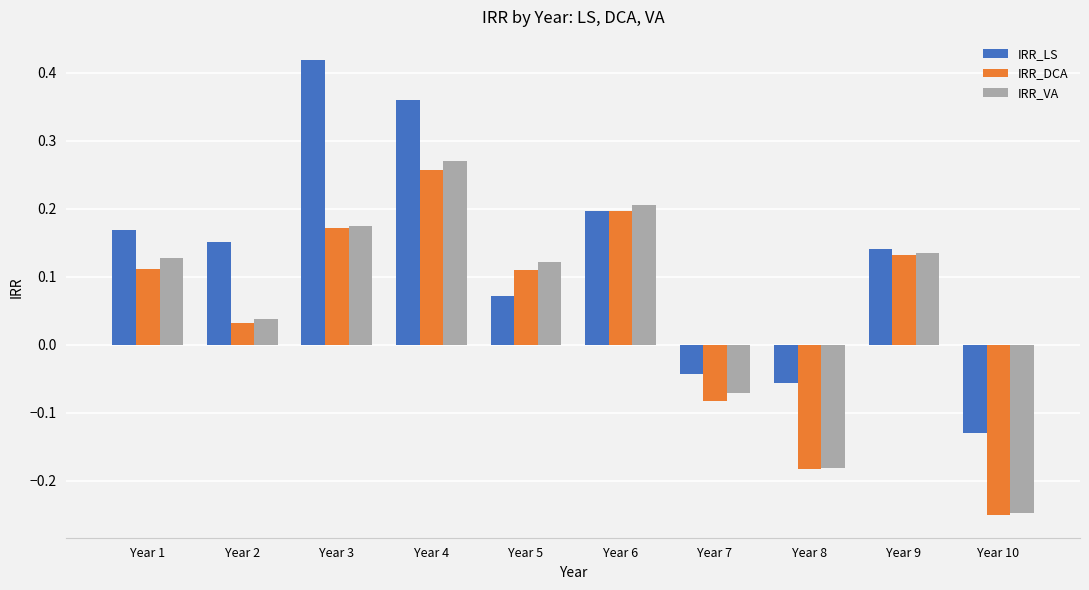

The value of IRR_VA at Year 5 is 0.2. True or false?

False